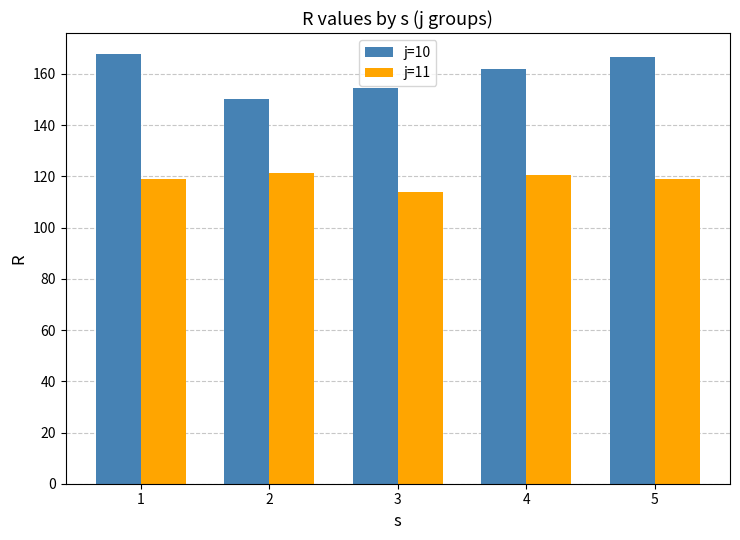

Which series has the largest range (max minus min)?

j=10